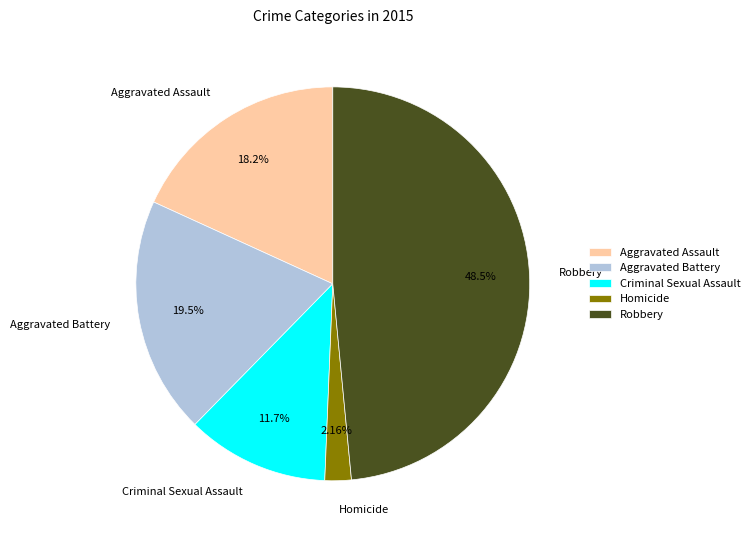

Approximately how many times larger is the value at Criminal Sexual Assault compared to Aggravated Battery?

0.6